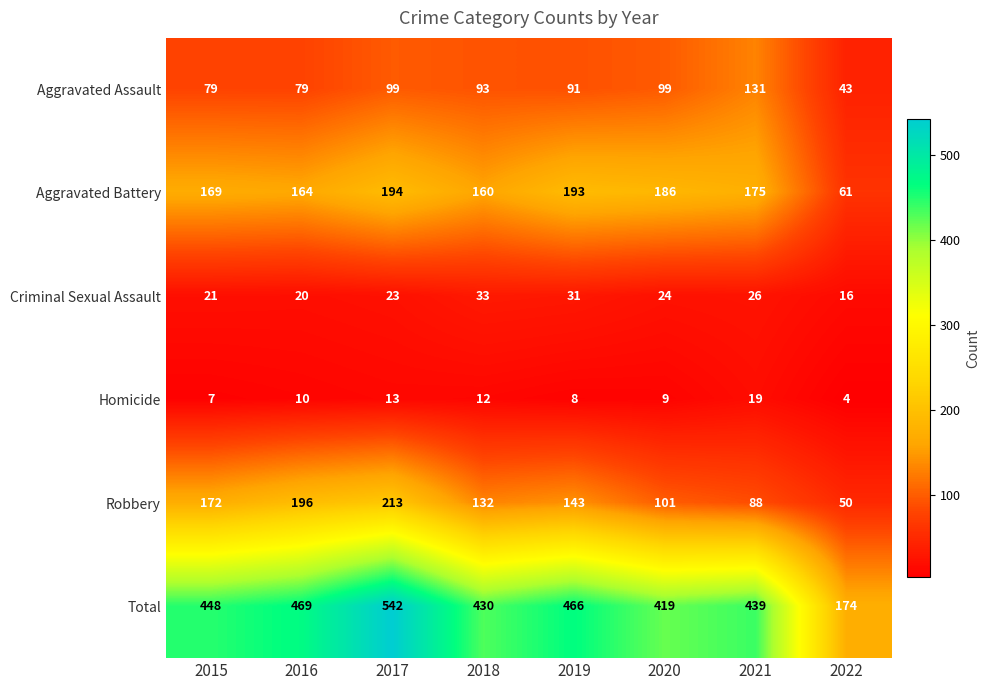

Rank the series by their maximum value, from highest to lowest.

Total, Robbery, Aggravated Battery, Aggravated Assault, Criminal Sexual Assault, Homicide